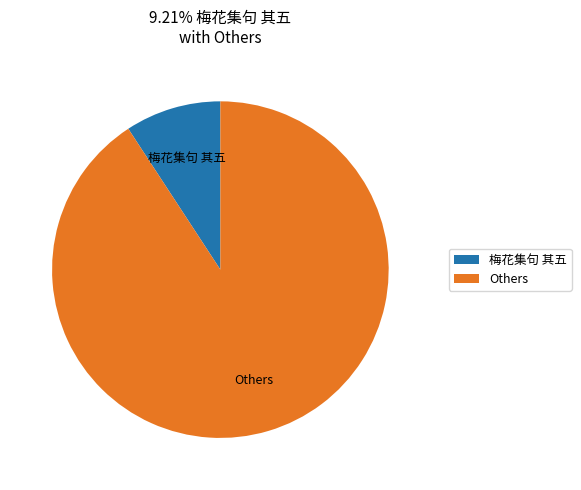

Which has a higher value, Others or 梅花集句 其五?

Others